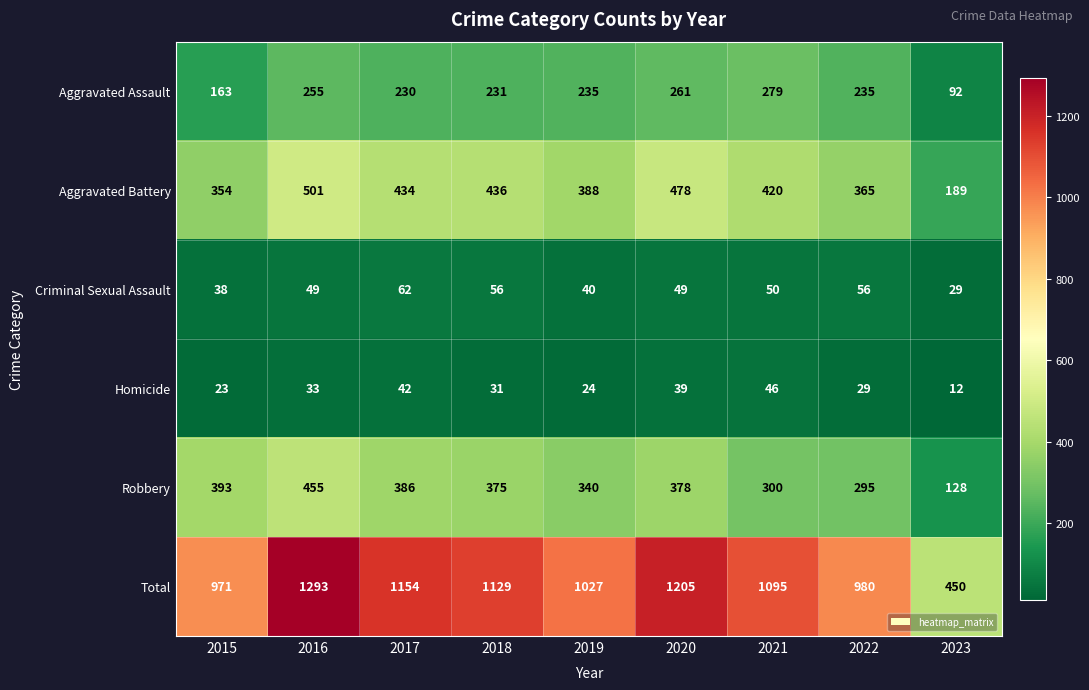

Between 2015 and 2017, which series saw the biggest shift?

Total